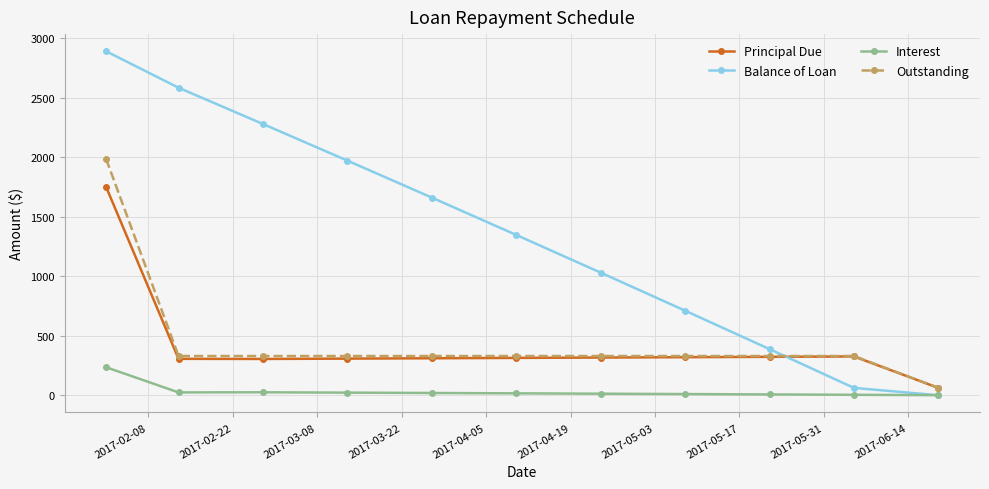

True or false: Interest has more than 0 interior local peaks.

True